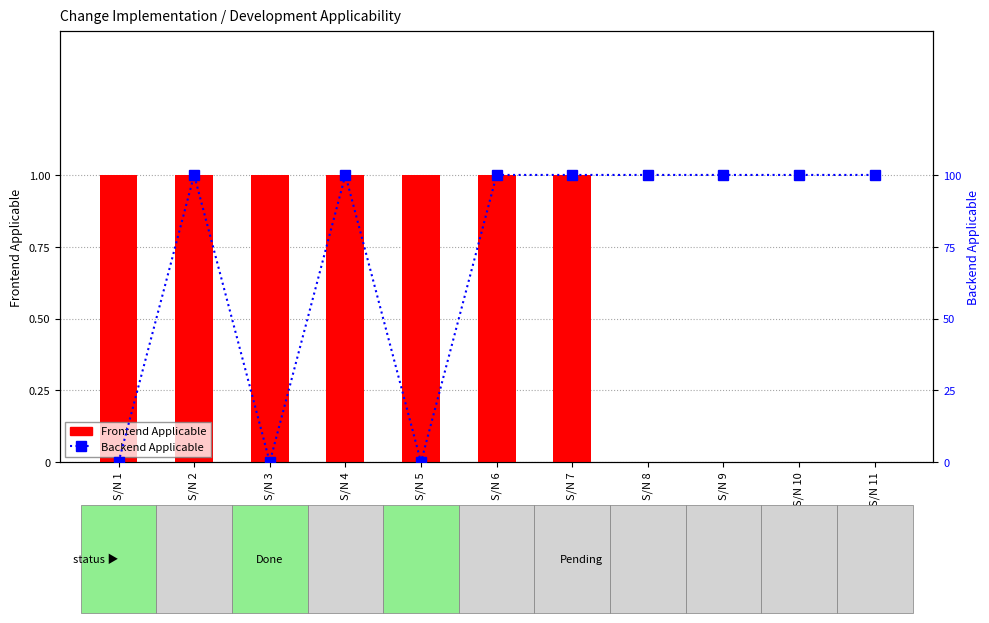

Count the Frontend Applicable values in the range 0 to 1.

11